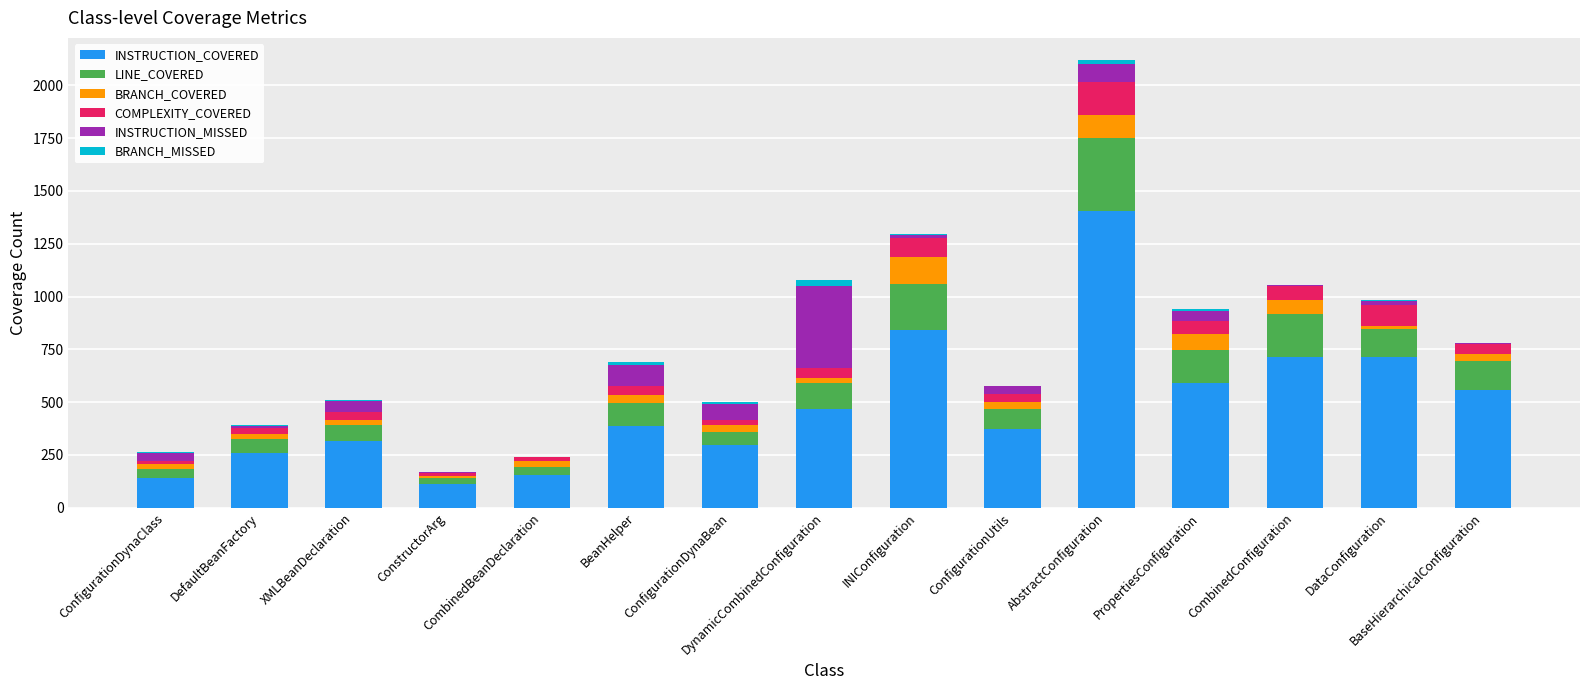

What is the maximum value for INSTRUCTION_COVERED?

1403